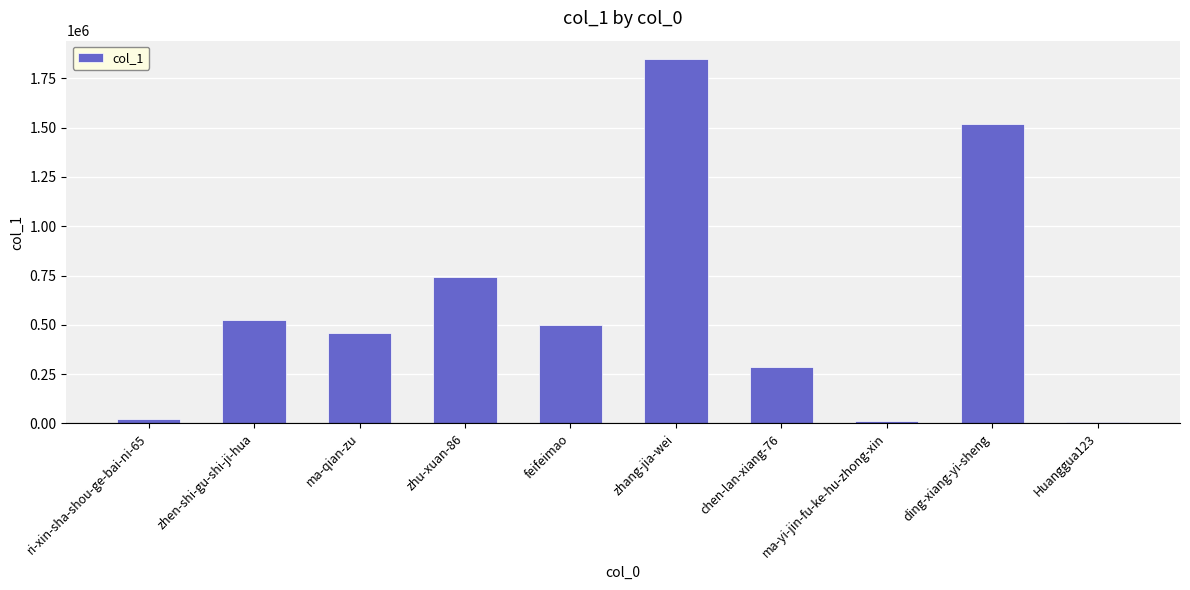

How many distinct data groups are displayed?

1